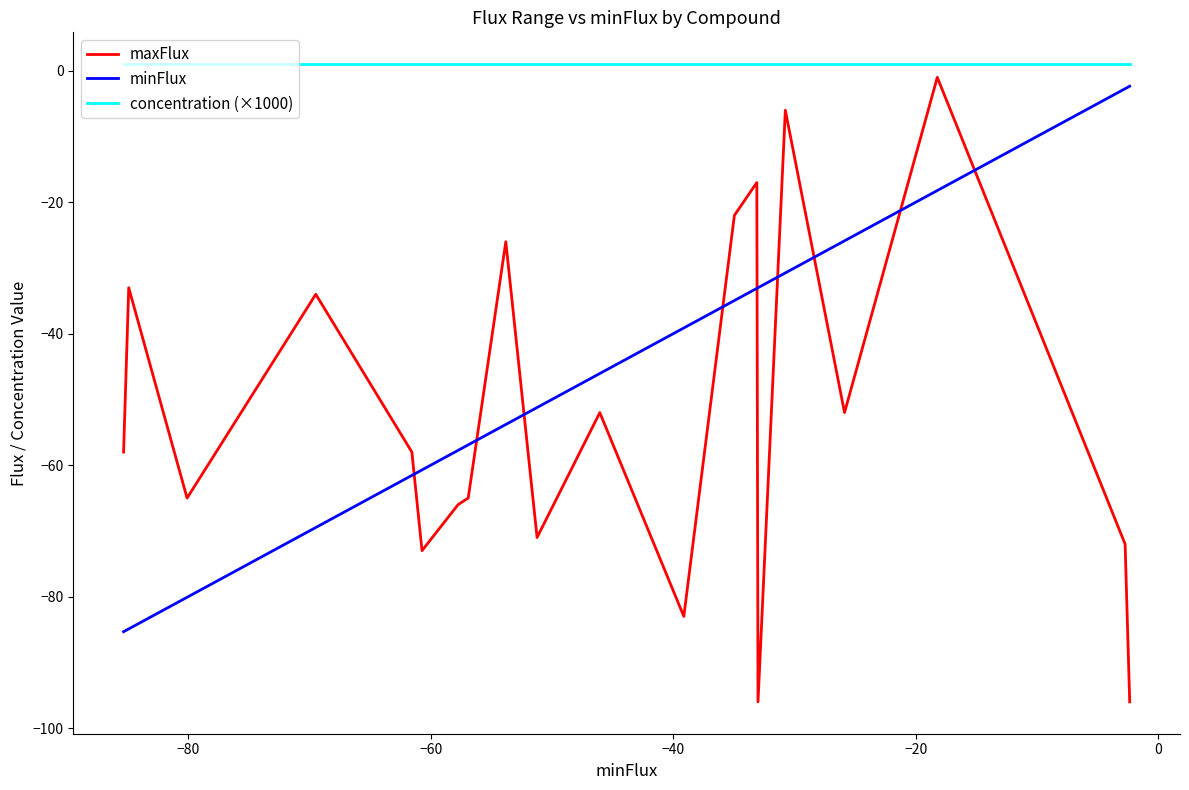

What is the smallest value displayed?

-96.0